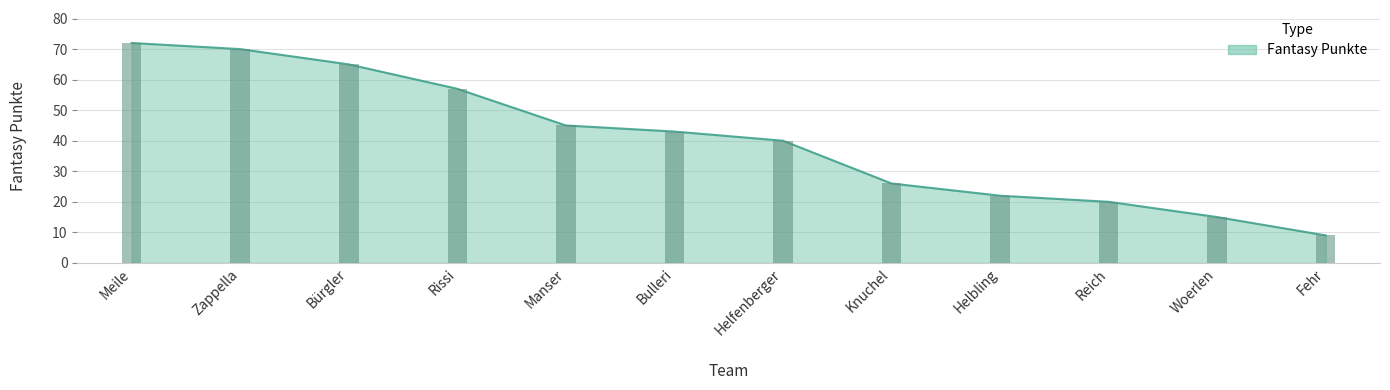

Reading left to right, list all the values displayed in this chart.

72	70	65	57	45	43	40	26	22	20	15	9